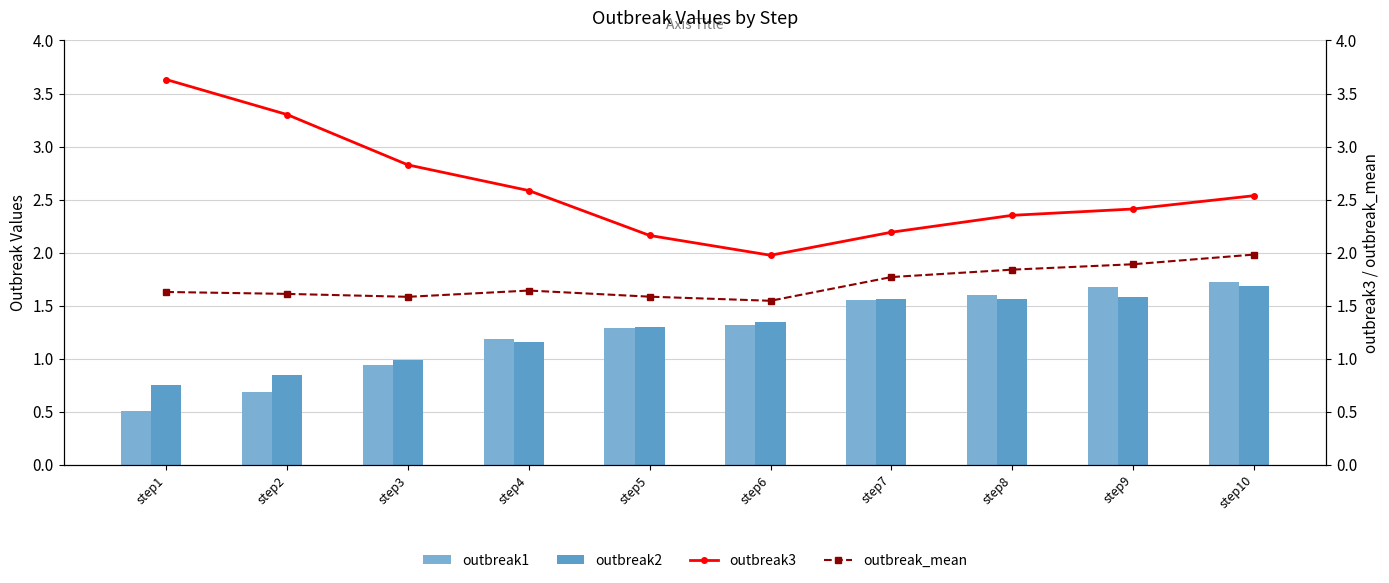

How many groups of bars are there?

10